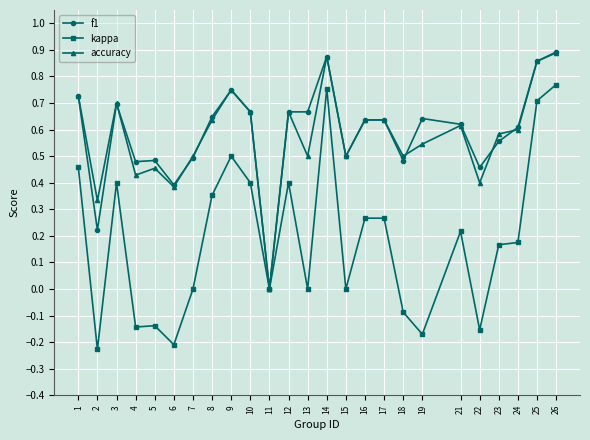

At which category is the sum across all series the highest?

26